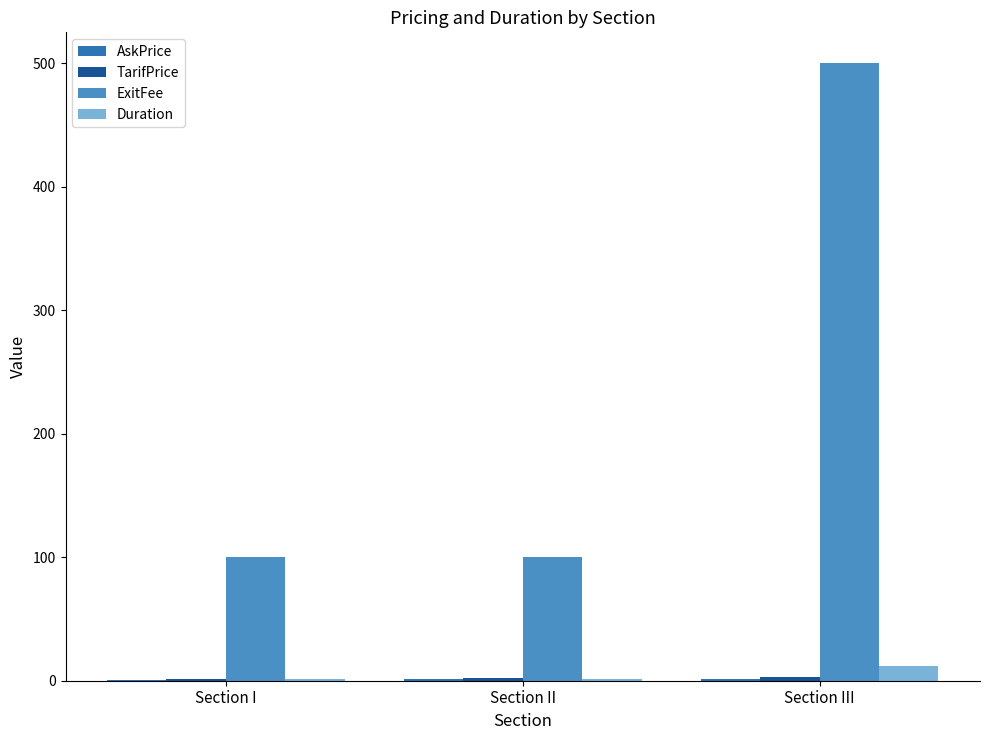

What is the maximum value shown in the chart?

500.0